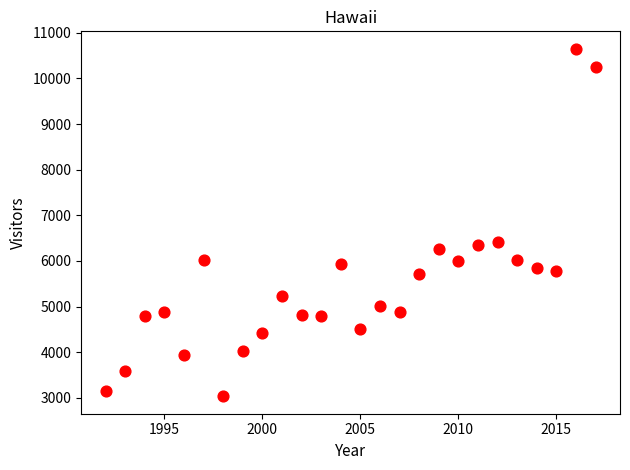

What is the range of Y values (max minus min)?

7618